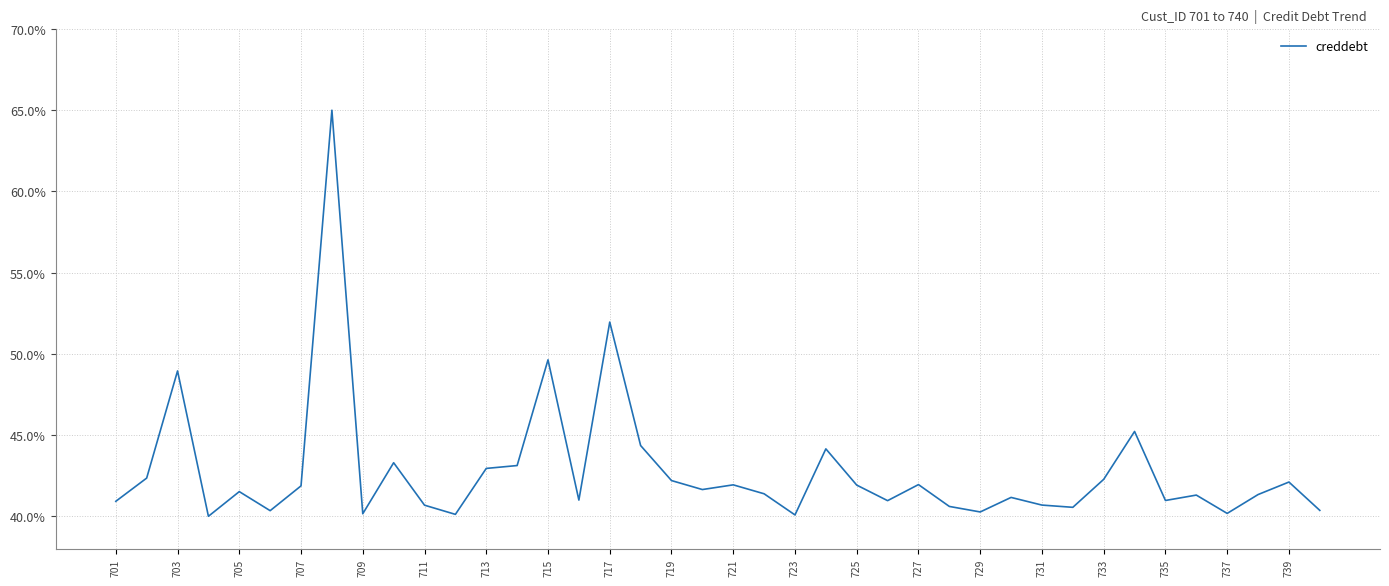

What is the minimum value shown in the chart?

40.0